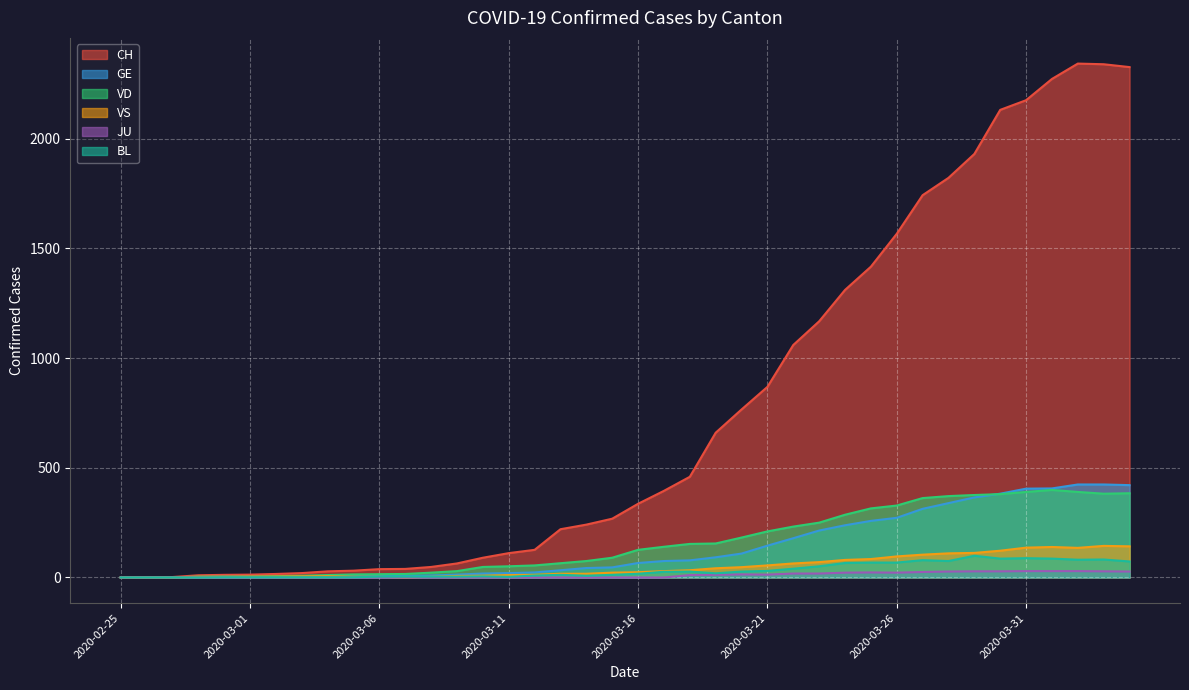

Reading left to right, extract all data points from this chart.

CH: 0	1	2	10	12	13	16	20	28	31	38	39	48	64	90	111	126	220	241	268	336	395	459	660	766	869	1060	1168	1311	1417	1567	1743	1822	1931	2132	2176	2273	2343	2340	2327
GE: 0	1	1	2	3	3	3	4	4	5	7	7	9	13	18	20	23	33	43	46	66	75	78	92	109	145	179	214	238	258	272	313	339	365	382	405	406	424	424	421
VD: 0	0	0	4	4	4	6	8	11	14	15	16	22	29	48	51	55	65	75	90	126	140	153	155	182	210	232	250	286	315	328	362	371	376	380	390	399	390	382	384
VS: 0	0	0	3	3	4	4	5	6	3	3	0	3	7	8	11	12	17	17	22	24	29	33	42	47	55	64	70	80	84	96	104	110	112	122	136	139	135	144	142
JU: 0	0	0	0	0	0	0	0	0	0	0	0	0	0	0	0	0	0	0	0	0	0	11	12	14	13	18	18	22	23	22	25	27	28	28	29	29	29	28	27
BL: 0	0	0	0	1	1	1	1	1	1	4	4	4	4	5	3	9	12	8	12	17	26	27	19	27	30	40	51	66	68	68	79	75	99	86	88	86	81	82	73